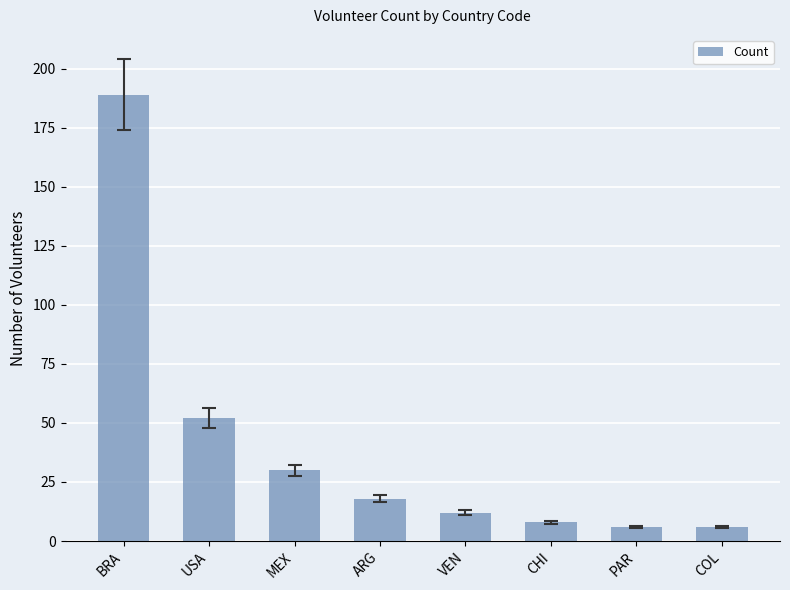

How many categories are shown in the chart?

8